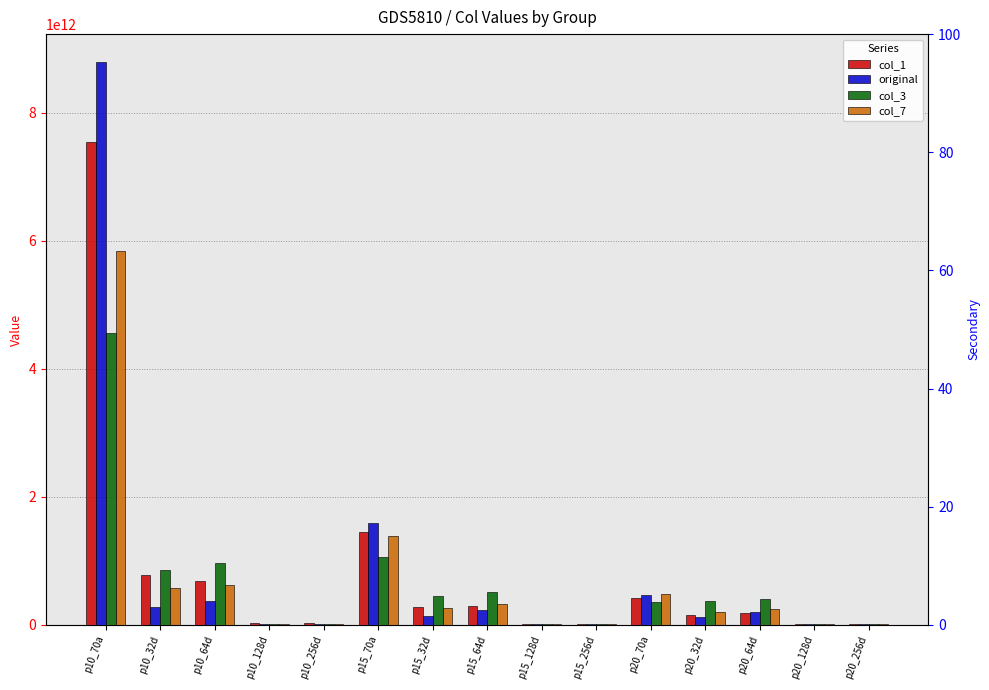

What is the minimum value shown in the chart?

5083020917.7